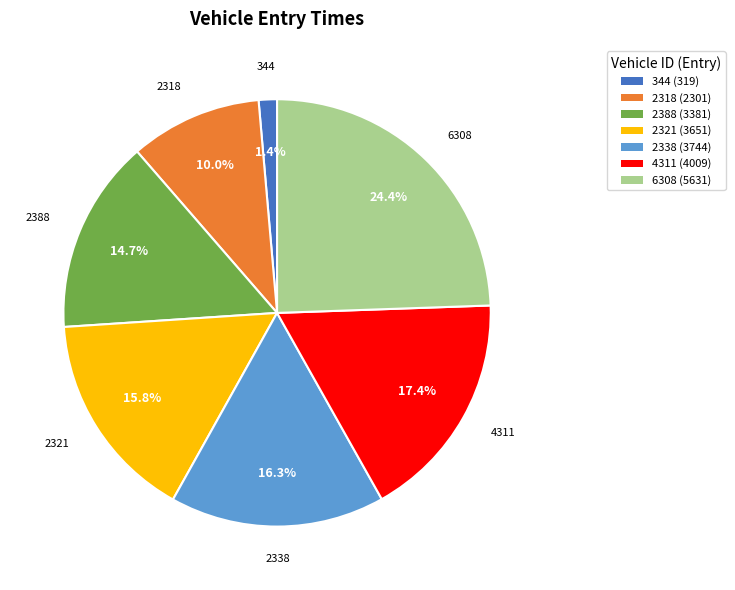

To the nearest percent, what is the combined percentage of 6308 and 344?

26%